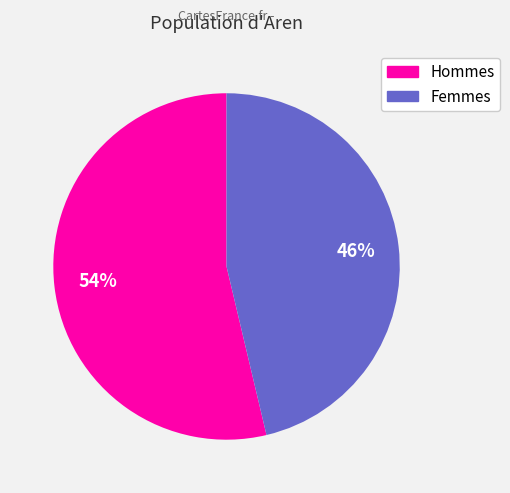

Which has a higher value, Femmes or Hommes?

Hommes